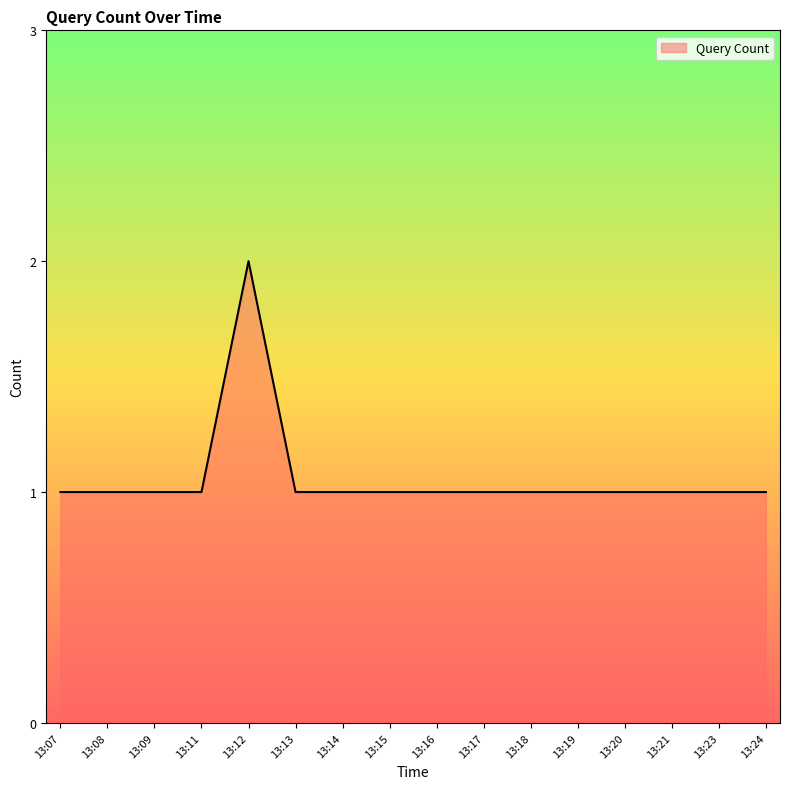

How many lines are shown in the chart?

1